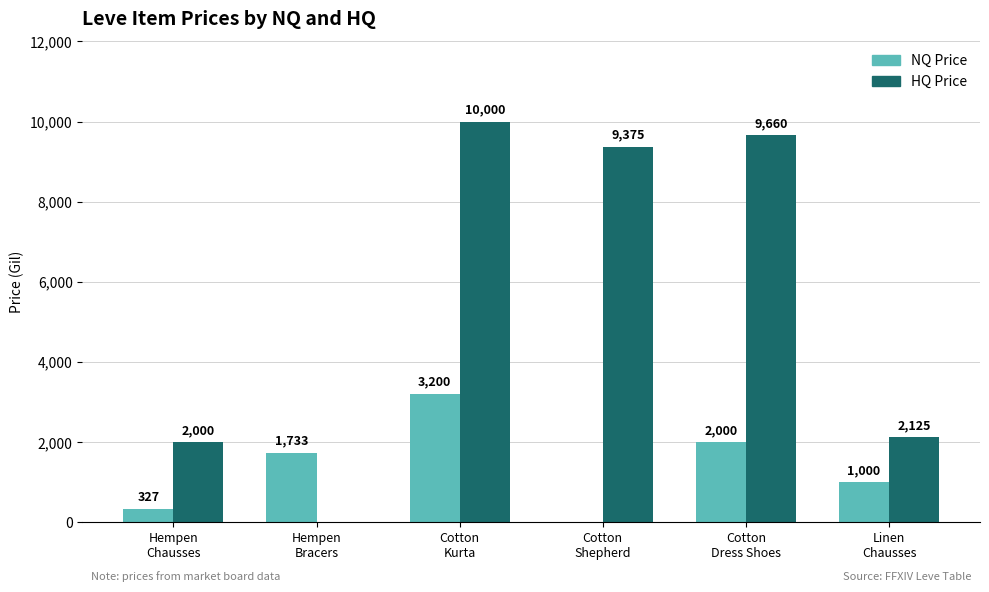

What is the greatest value displayed?

10000.0